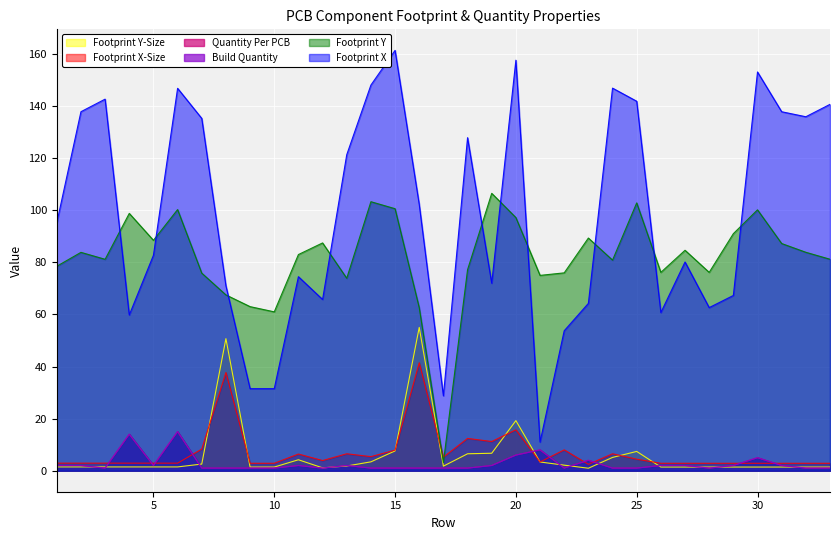

What is the sum of all Build Quantity values?

89.0